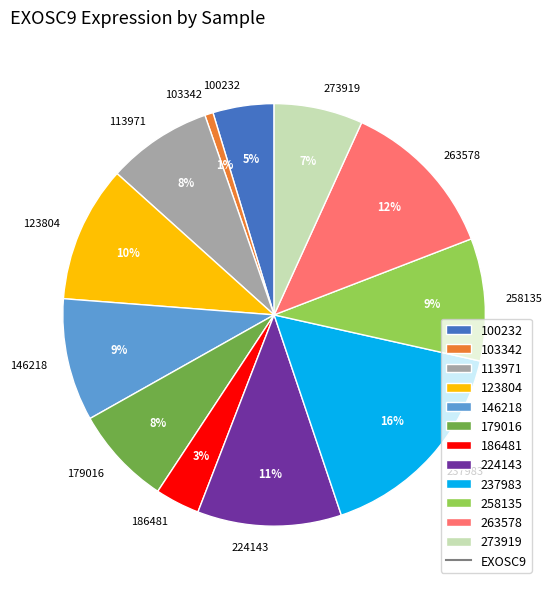

Does 146218 account for over 50% of the chart?

No